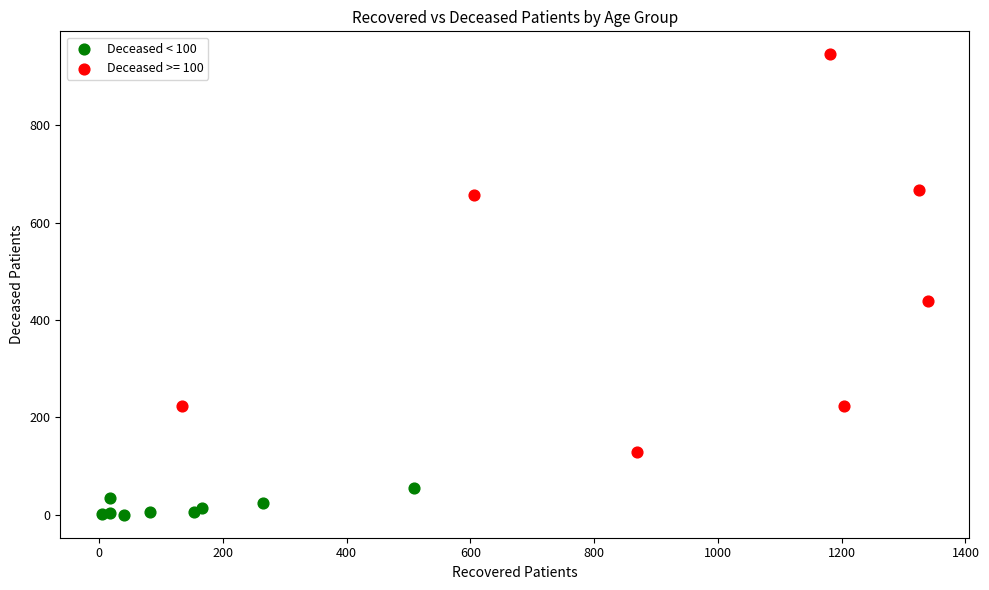

Which series reaches the minimum Y coordinate?

Deceased < 100